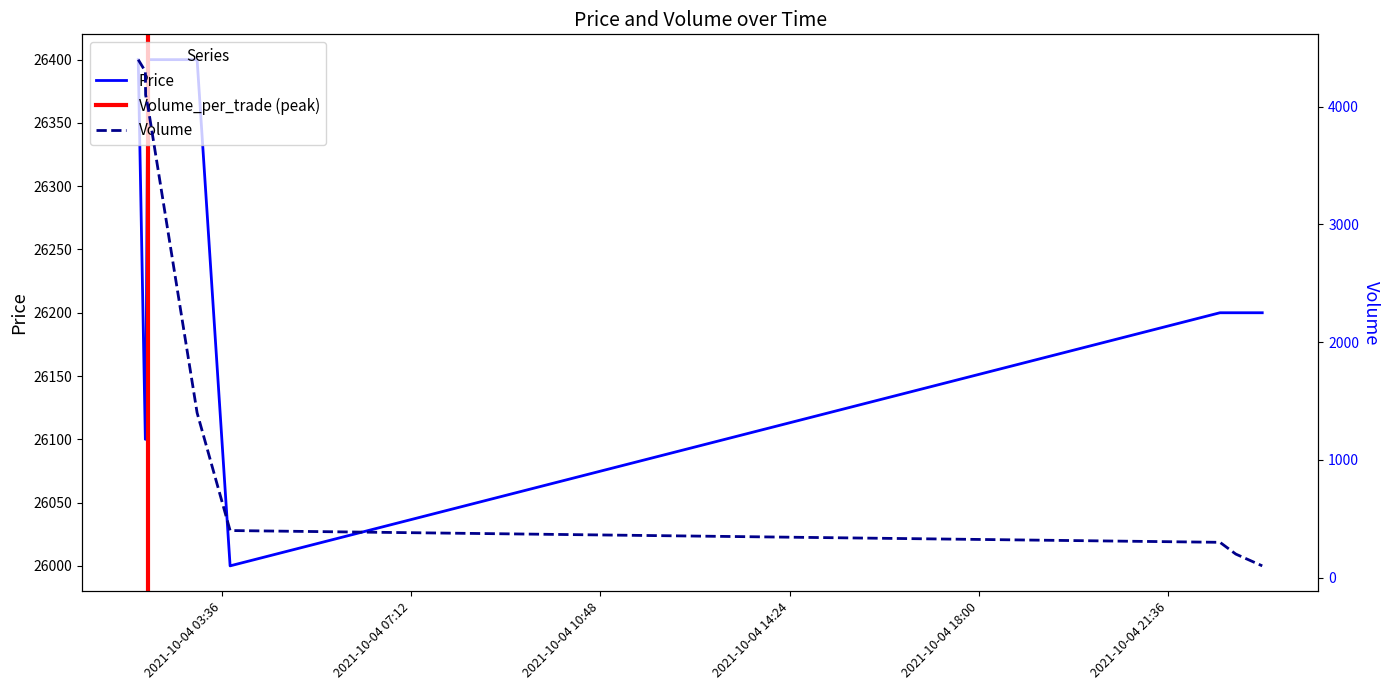

Reading left to right, list all the values displayed in this chart.

Price: 2021-10-04 02:00:06=26400	2021-10-04 02:08:14=26100	2021-10-04 02:08:32=26100	2021-10-04 02:11:14=26400	2021-10-04 03:07:21=26400	2021-10-04 03:45:02=26000	2021-10-04 22:35:34=26200	2021-10-04 22:53:40=26200	2021-10-04 23:23:52=26200
Volume: 2021-10-04 02:00:06=4400	2021-10-04 02:08:14=4300	2021-10-04 02:08:32=4100	2021-10-04 02:11:14=4000	2021-10-04 03:07:21=1400	2021-10-04 03:45:02=400	2021-10-04 22:35:34=300	2021-10-04 22:53:40=200	2021-10-04 23:23:52=100